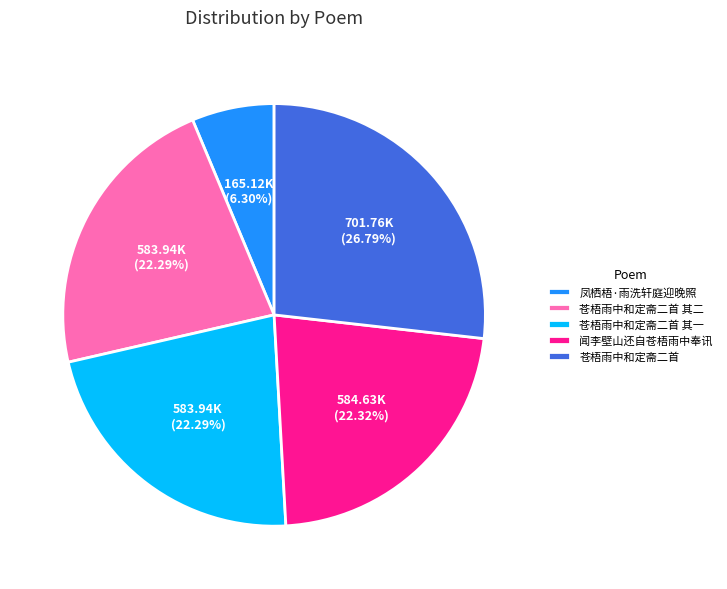

Is there a majority slice in this chart?

No